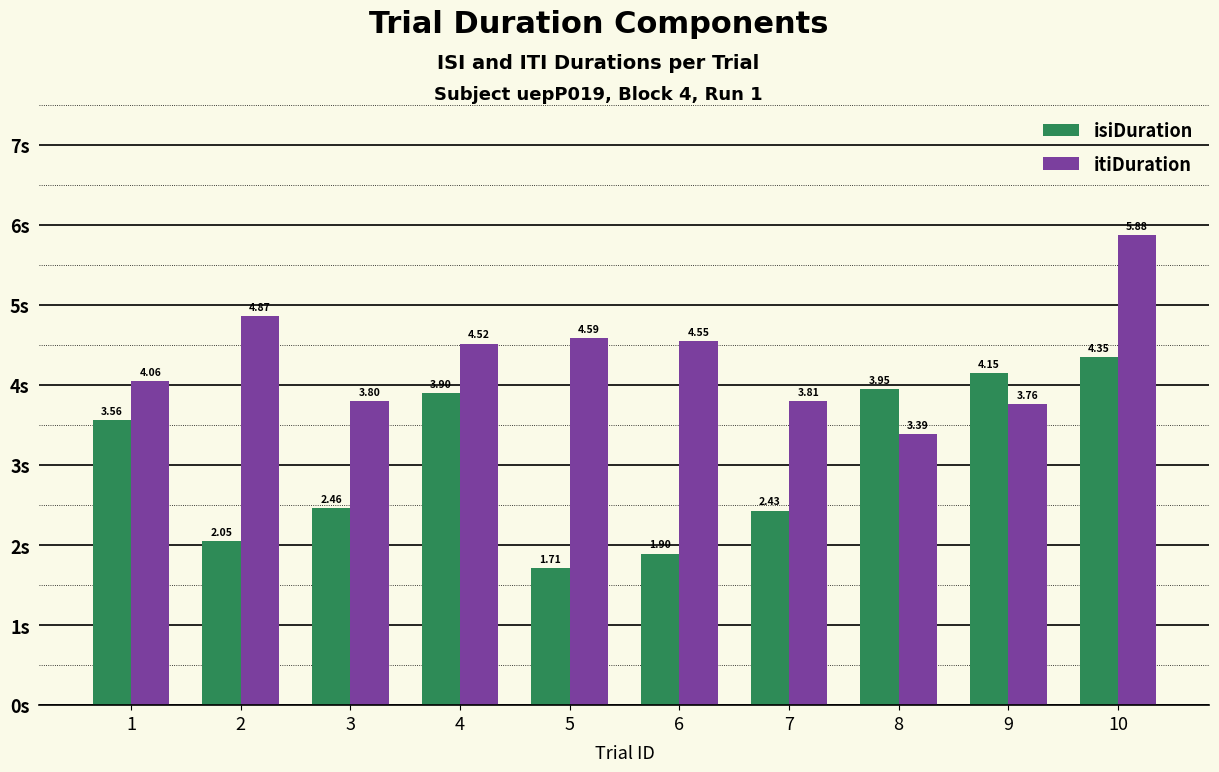

Is the value of itiDuration at 4 greater than the value of isiDuration at 6?

Yes